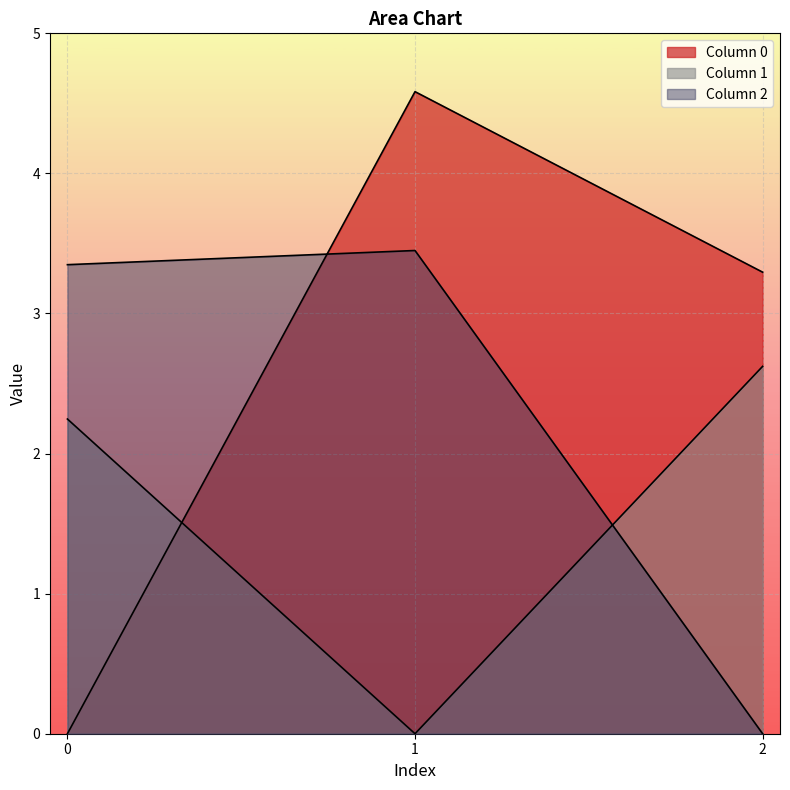

Which category has the highest value across all series?

1